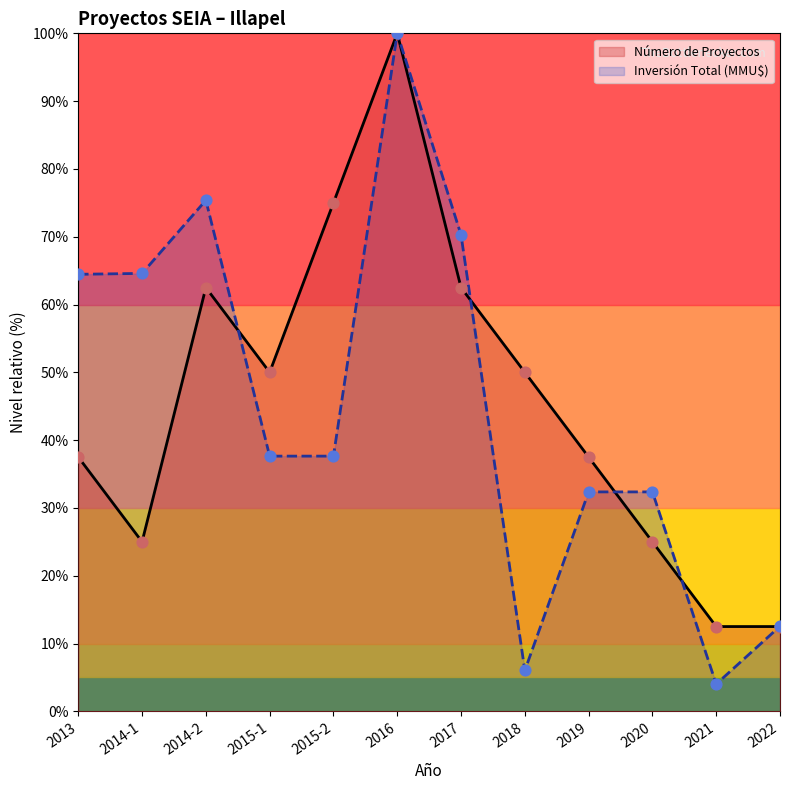

What are all the series names shown in the legend?

Número de Proyectos, Inversión Total (MMU$)